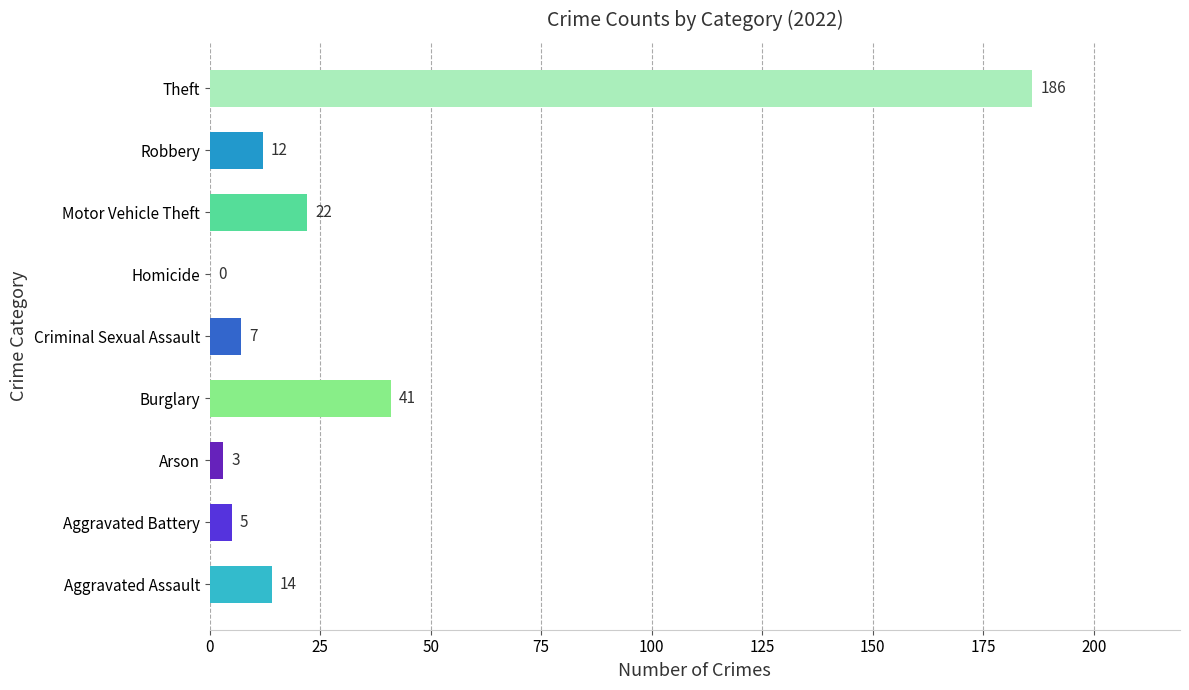

What value does the data have at Arson, to the nearest 5?

5